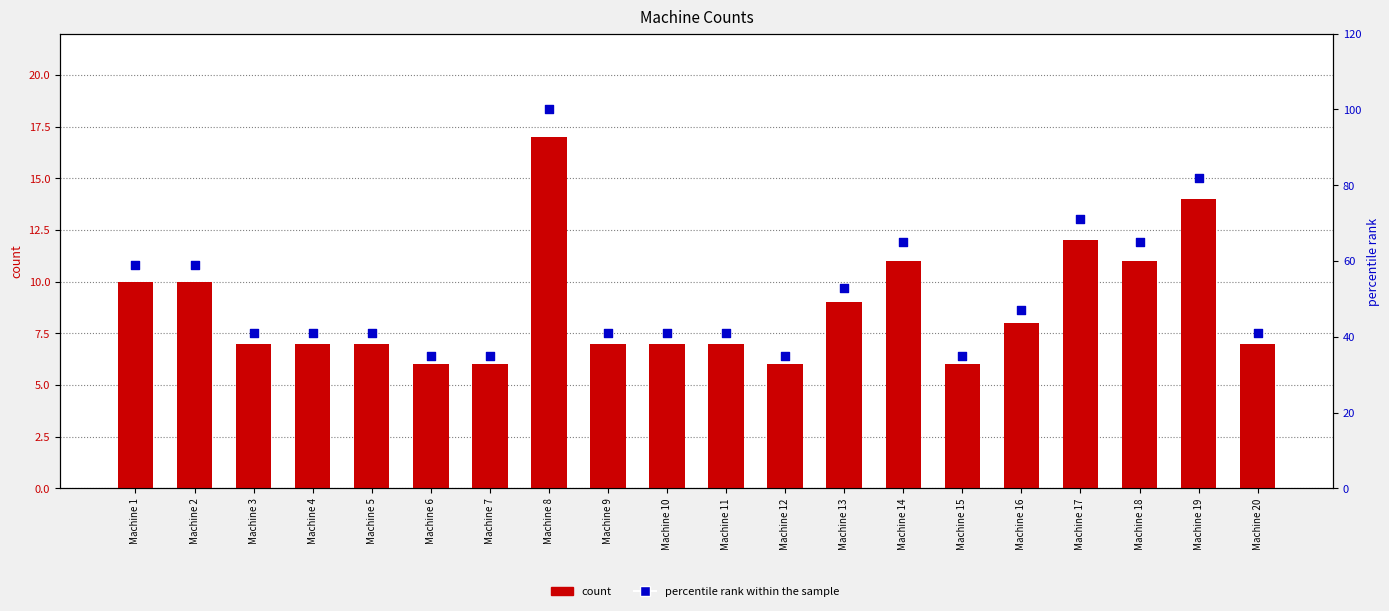

What are all the series names shown in the legend?

count, percentile rank within the sample